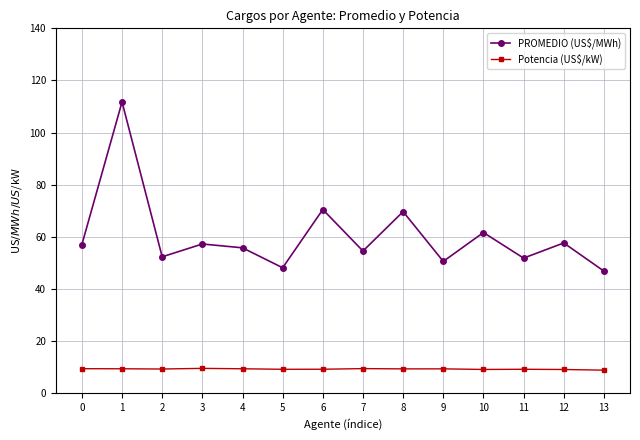

Count the number of data series in this chart.

2